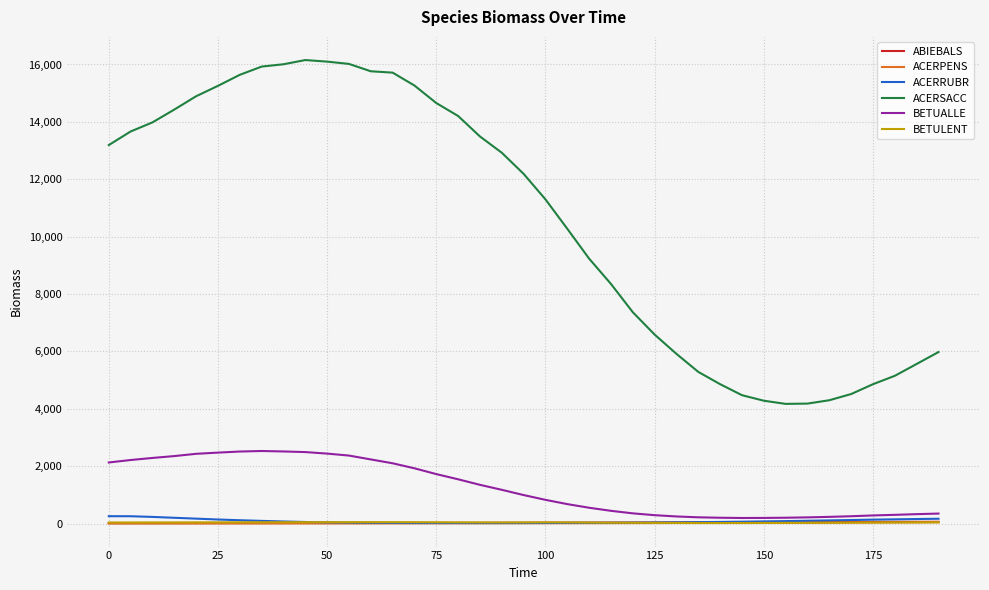

True or false: ACERSACC and BETUALLE intersect in this chart.

False